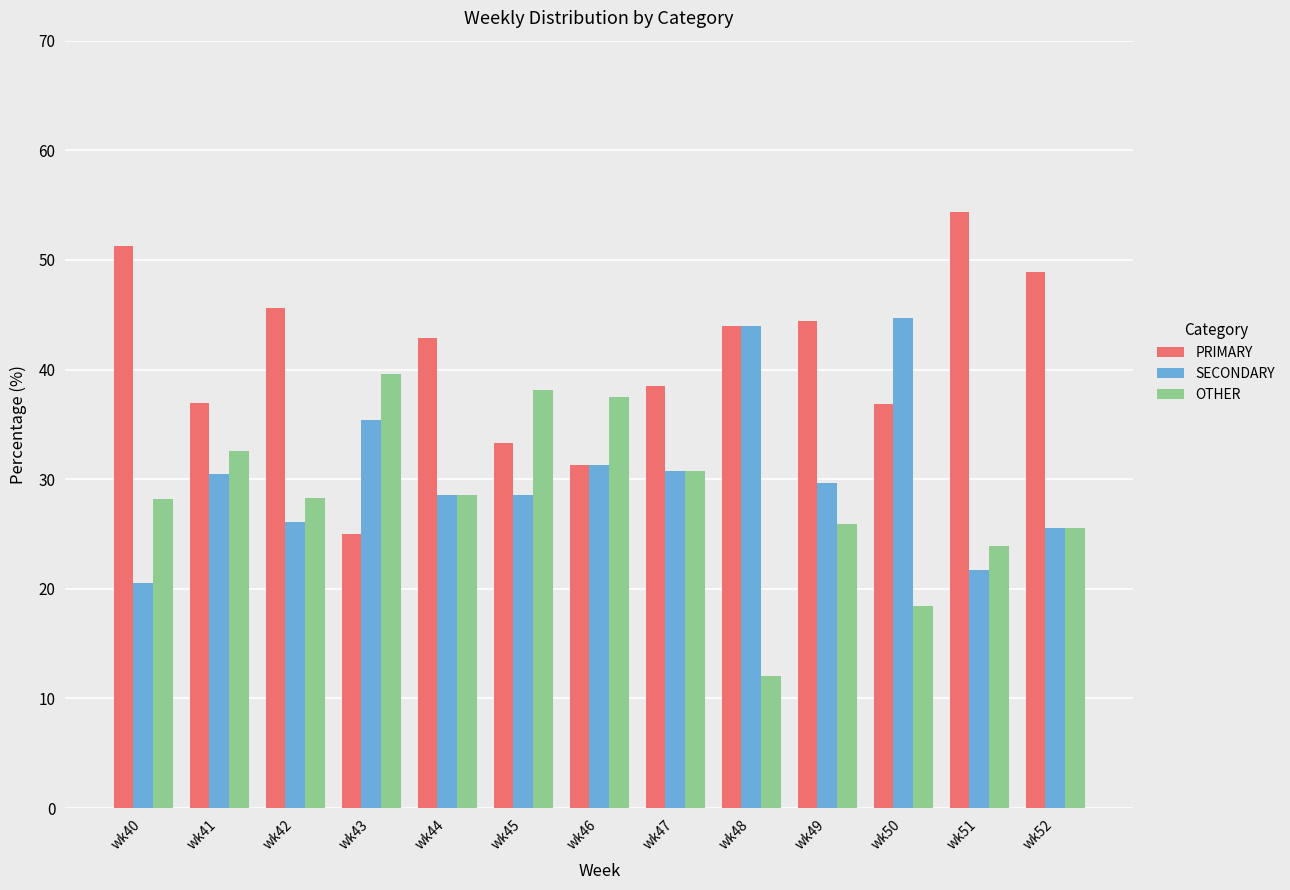

What is the minimum value shown in the chart?

12.0